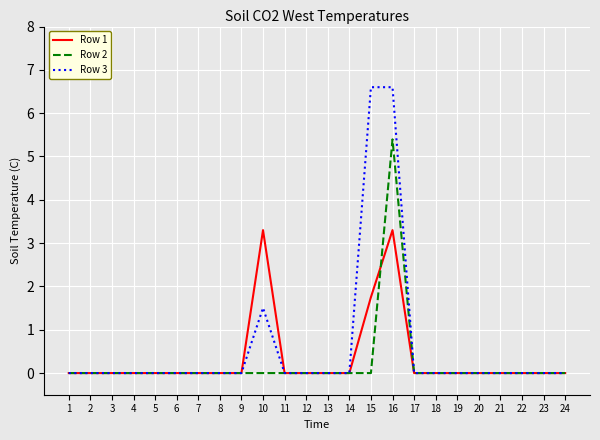

Where is Row 3 nearest to the value 3?

10